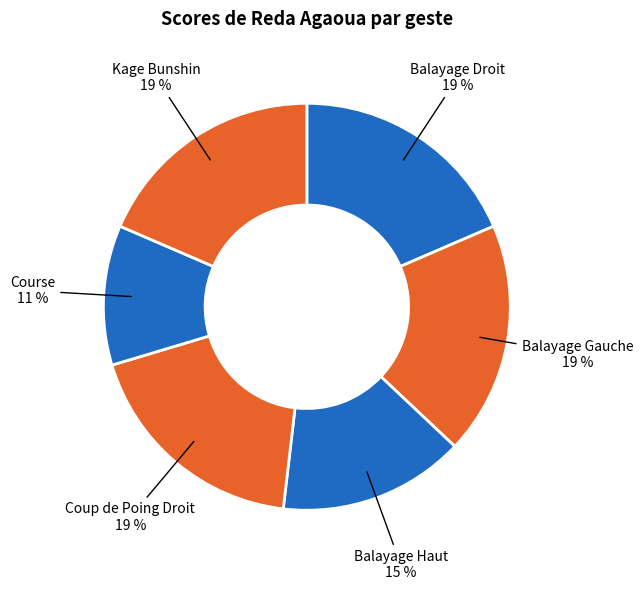

How many slices are in this pie chart?

6